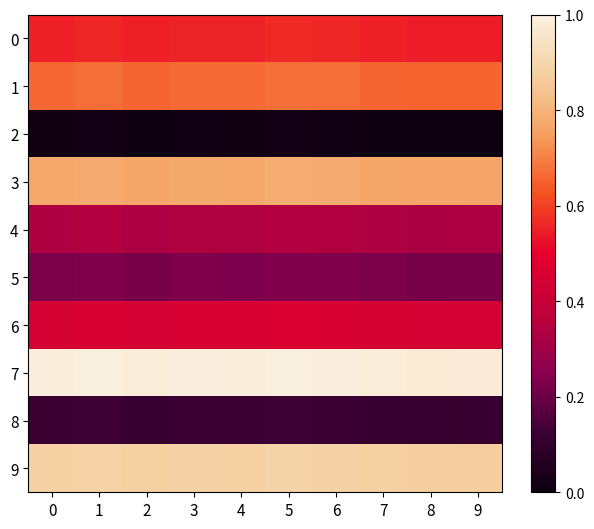

What is the total value across all series at 1?

5.1